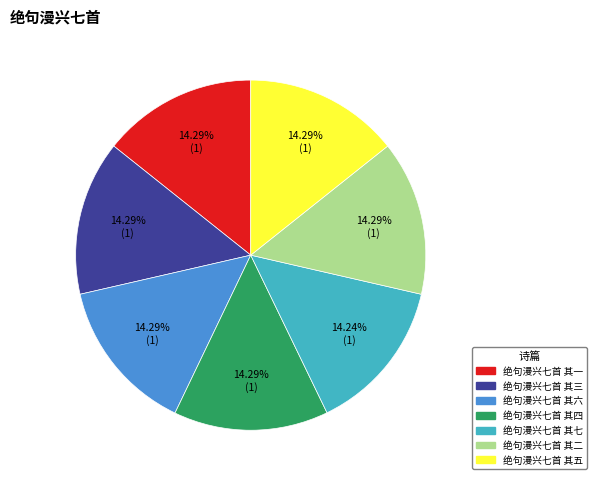

Does 绝句漫兴七首 其五 account for over 50% of the chart?

No